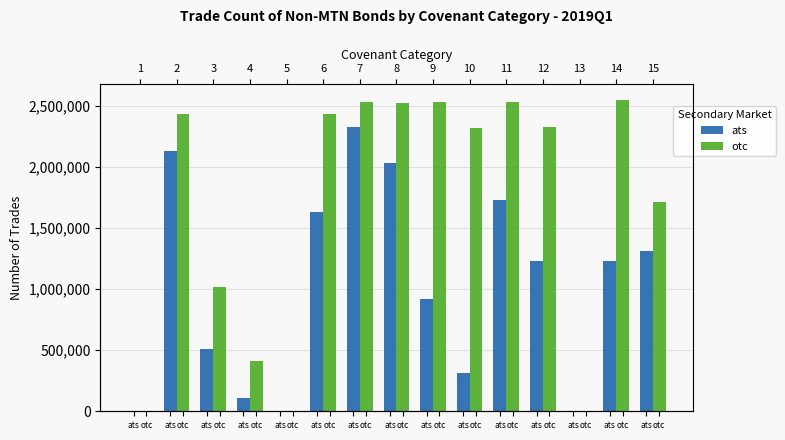

What is the maximum value for ats?

2330000